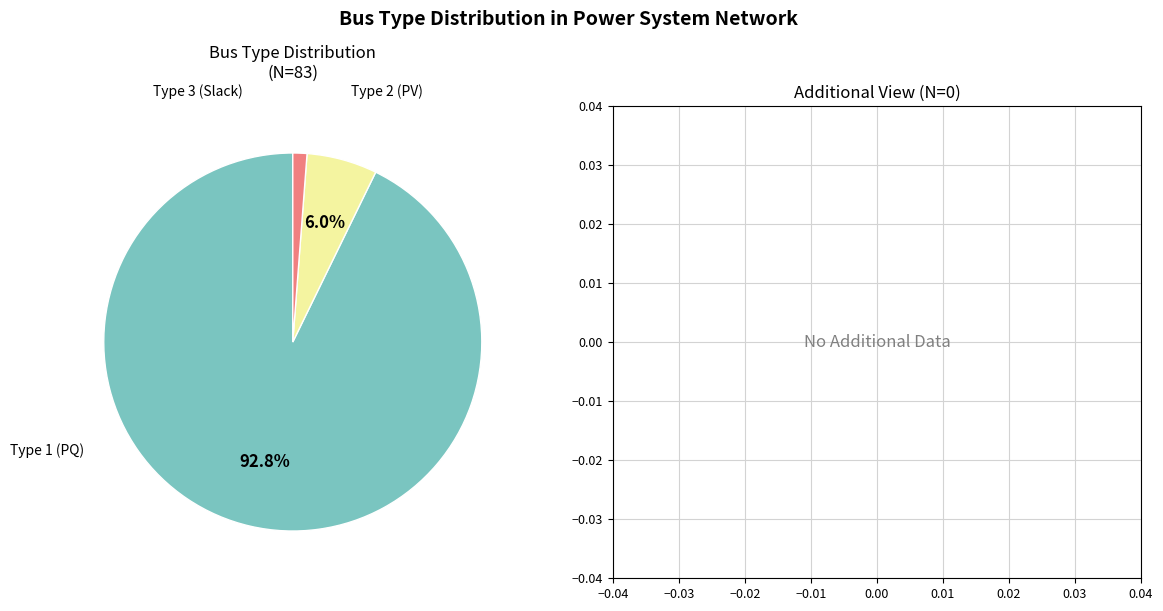

Is there any slice that represents more than half of the pie?

Yes